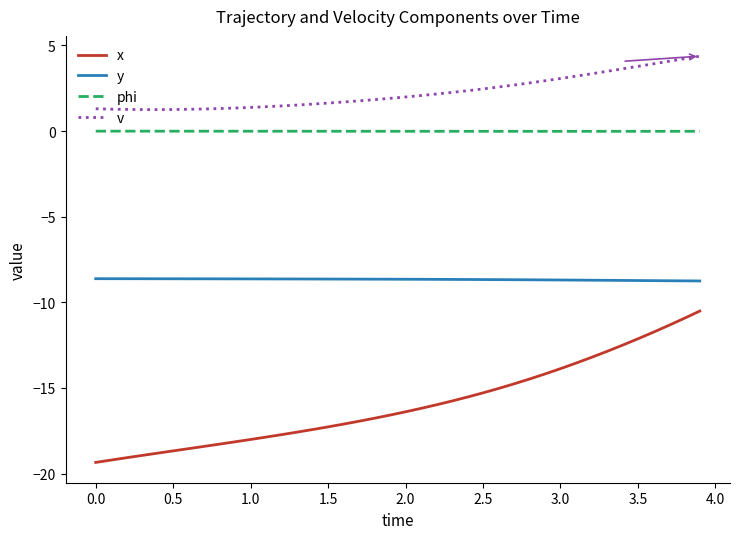

Which series has the largest total across all categories?

v